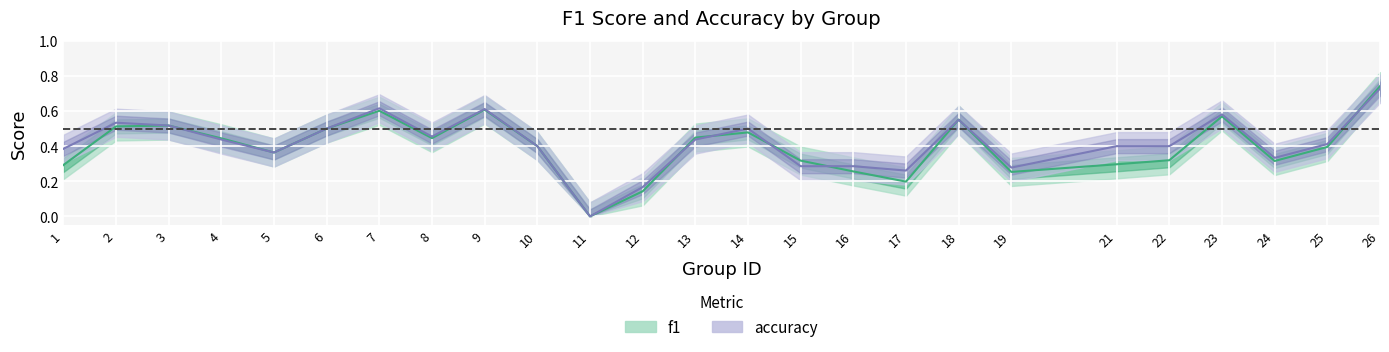

List the labels in order of accuracy value, smallest first.

11, 12, 17, 19, 15, 16, 24, 5, 1, 10, 21, 22, 25, 4, 13, 8, 6, 14, 3, 2, 18, 23, 9, 7, 26